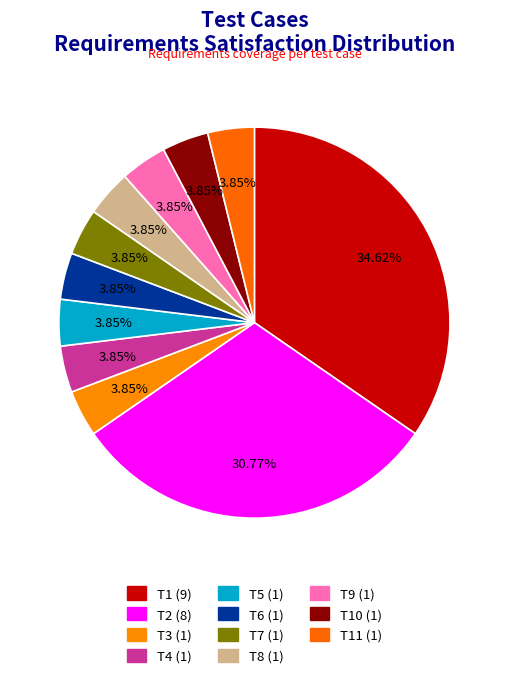

How many segments does this pie chart have?

11